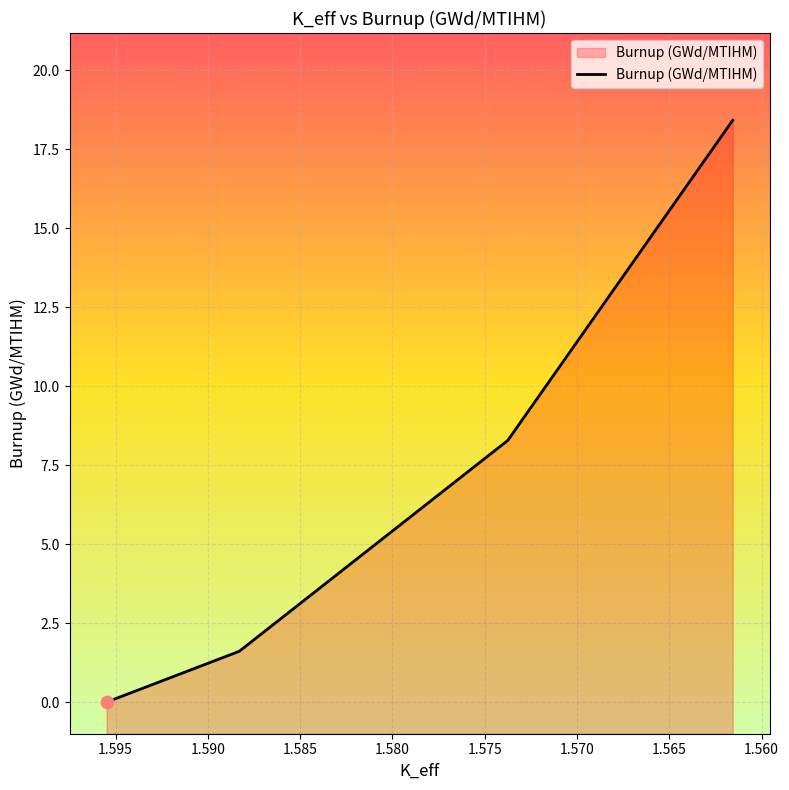

Approximately how many times larger is the value at 1.560 compared to 1.565?

0.2